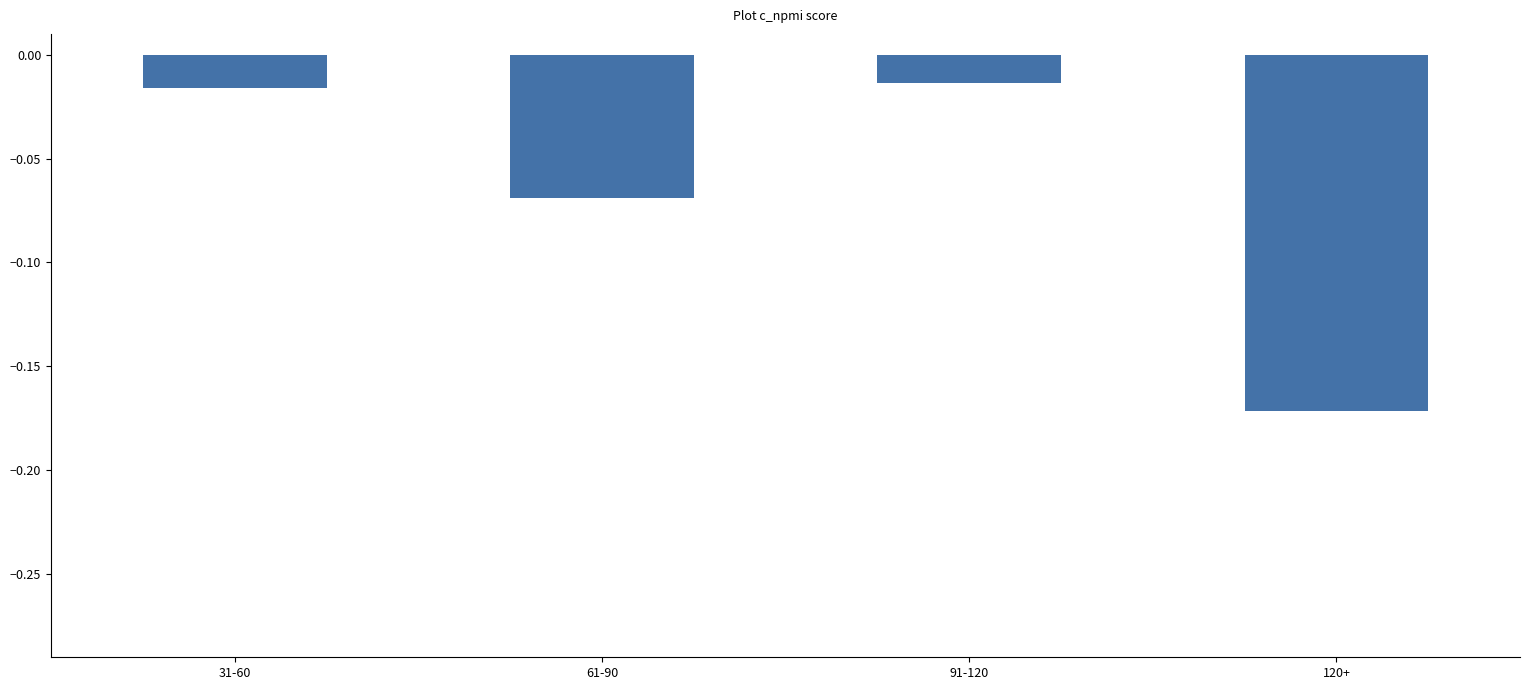

What is the label of the 2nd bar from the right?

91-120